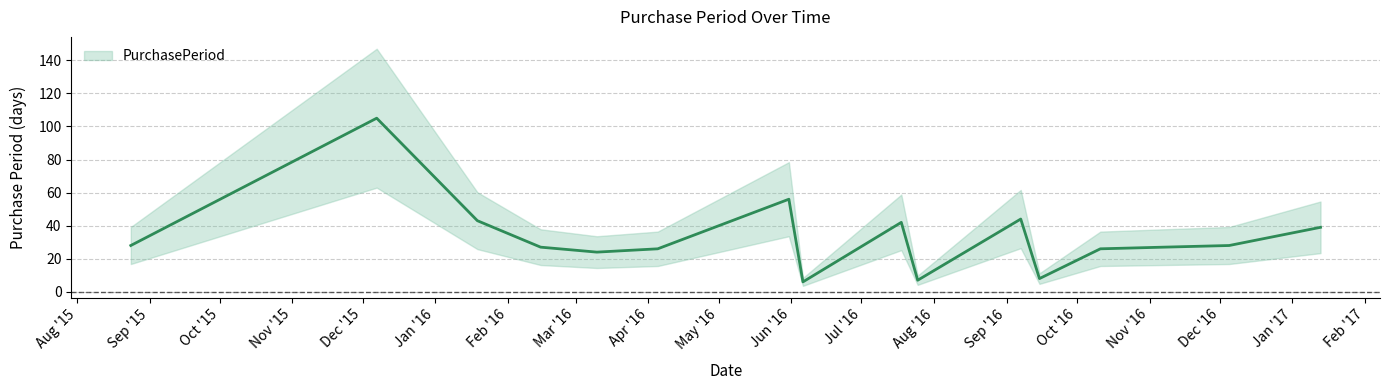

What is the difference between the maximum and minimum values?

99